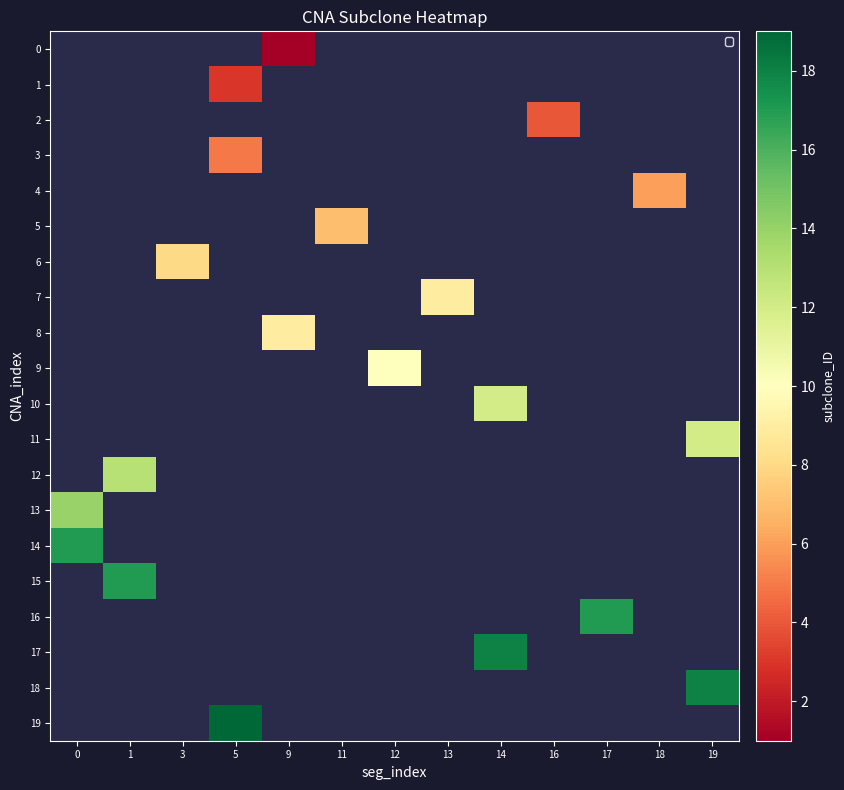

Which series has the largest range (max minus min)?

13